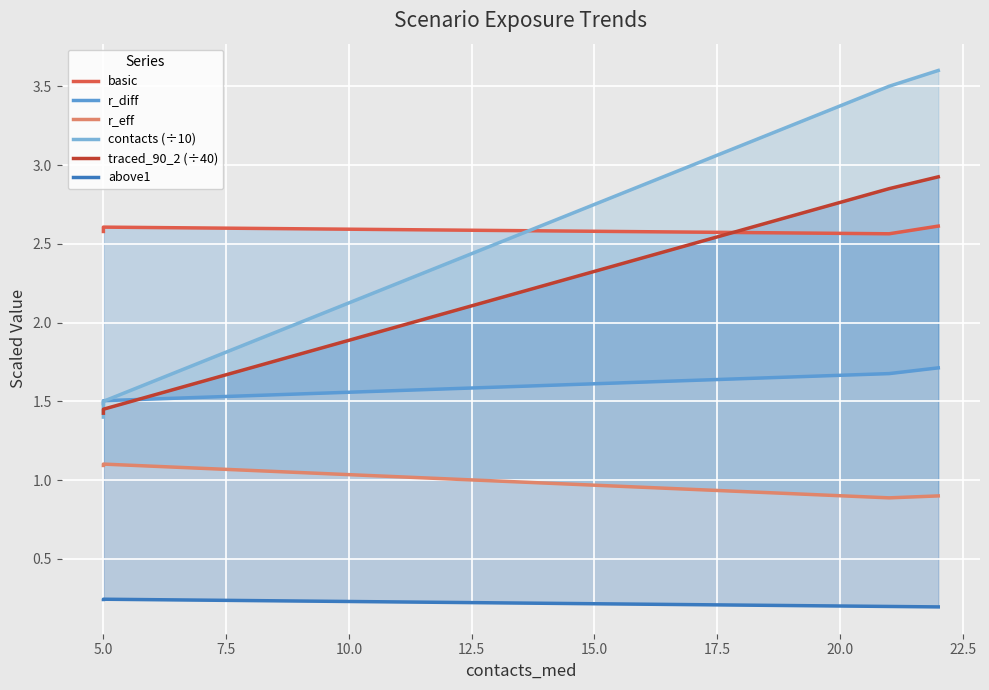

What is the label of the 3rd point from the right?

5.0